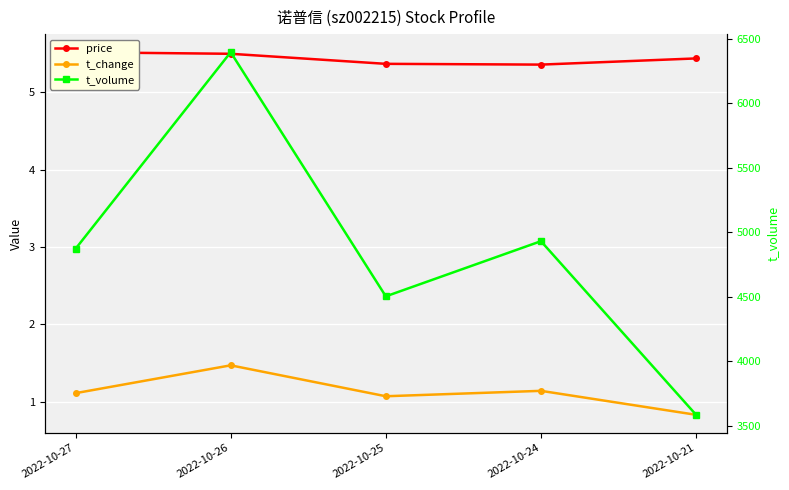

Where is the first local minimum for t_change?

2022-10-25